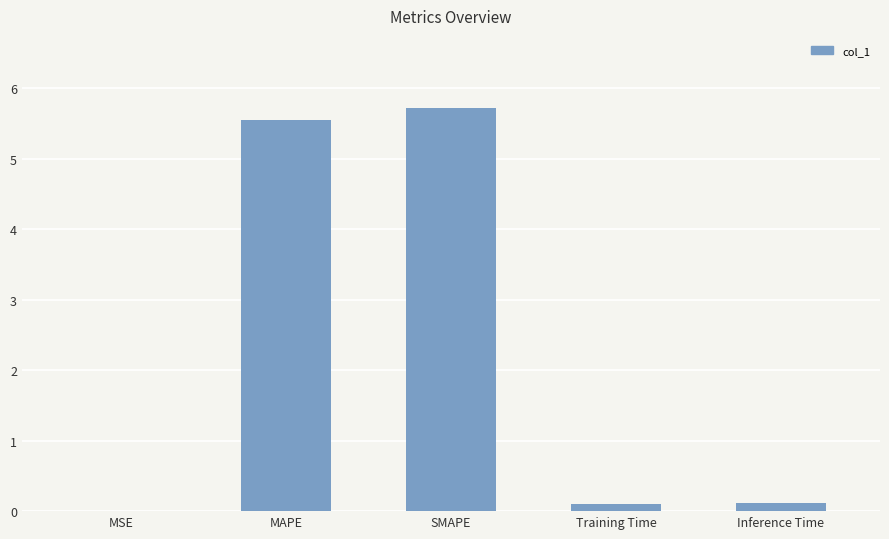

Which label corresponds to the largest value in the chart?

SMAPE